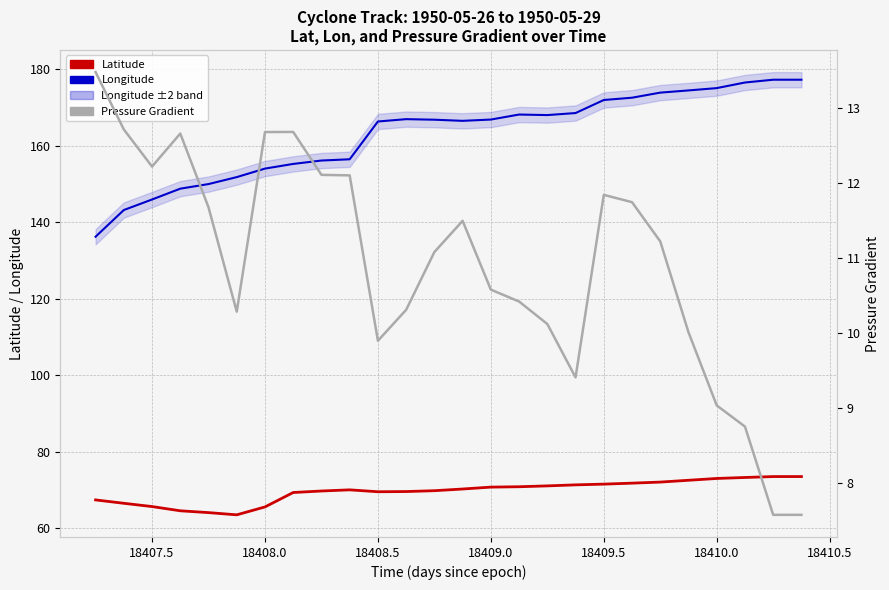

True or false: Pressure Gradient and Latitude intersect in this chart.

False